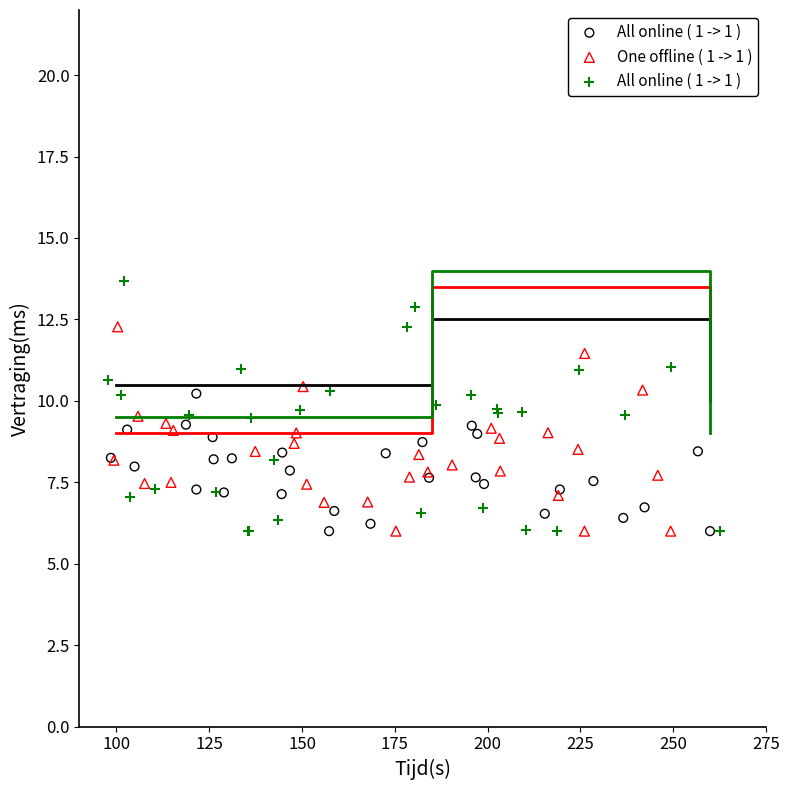

Which series has the largest Y range (max minus min)?

All online ( 1 -> 1 )